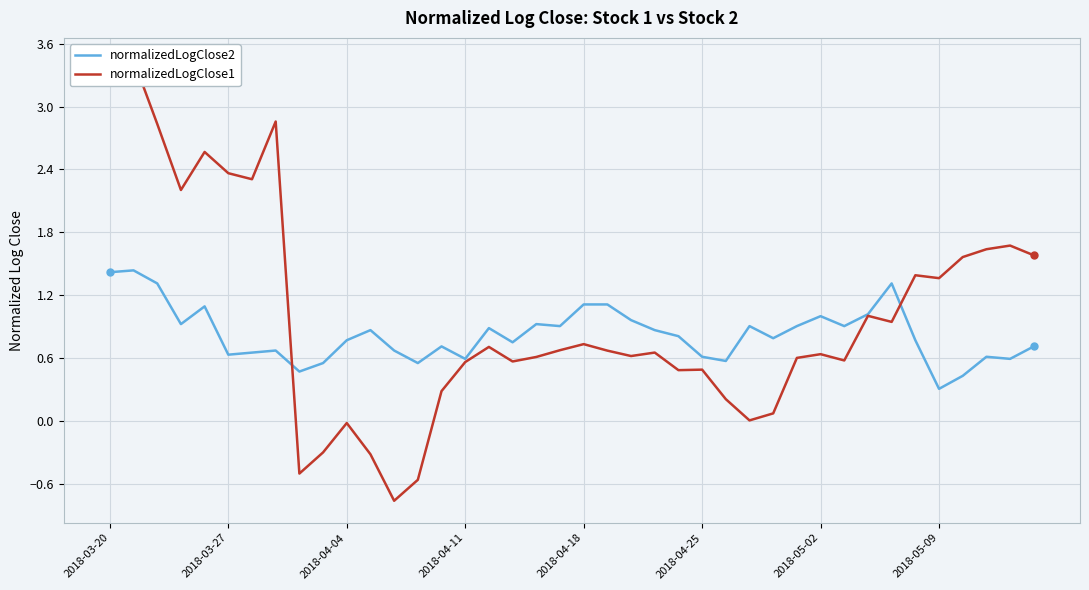

What is the spread (max minus min) of values at 2018-03-20?

1.9